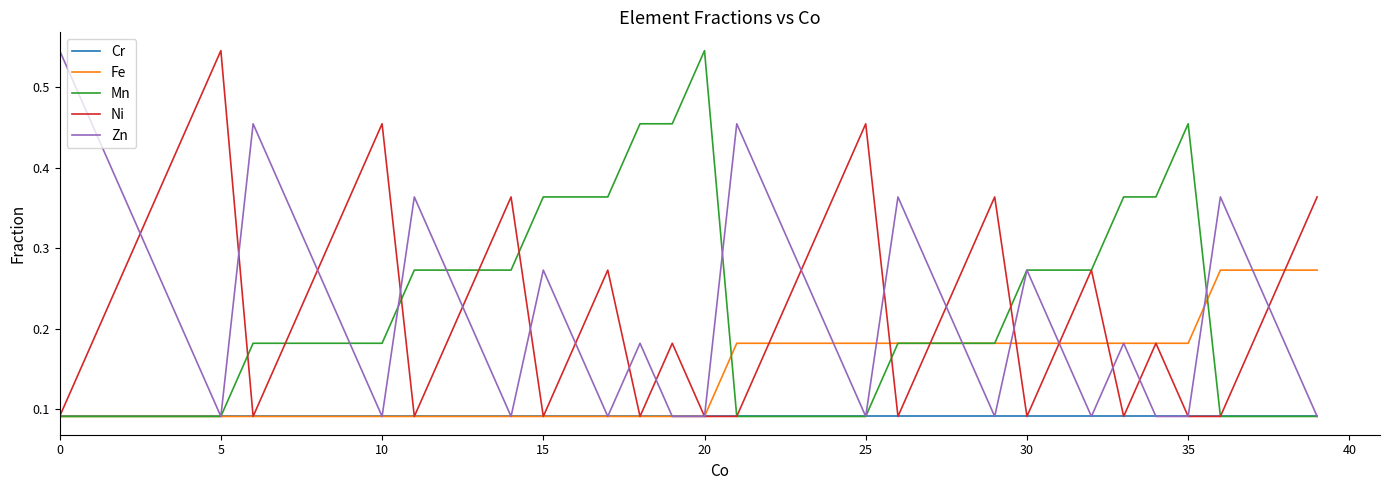

What are all the series names shown in the legend?

Cr, Fe, Mn, Ni, Zn